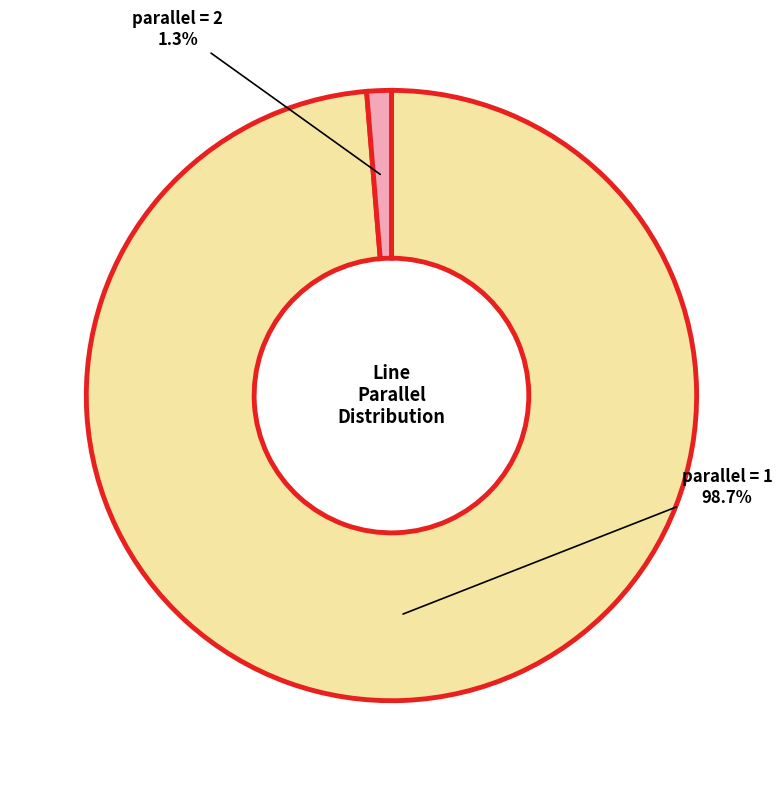

What is the total percentage of parallel = 2 and parallel = 1?

100.0%